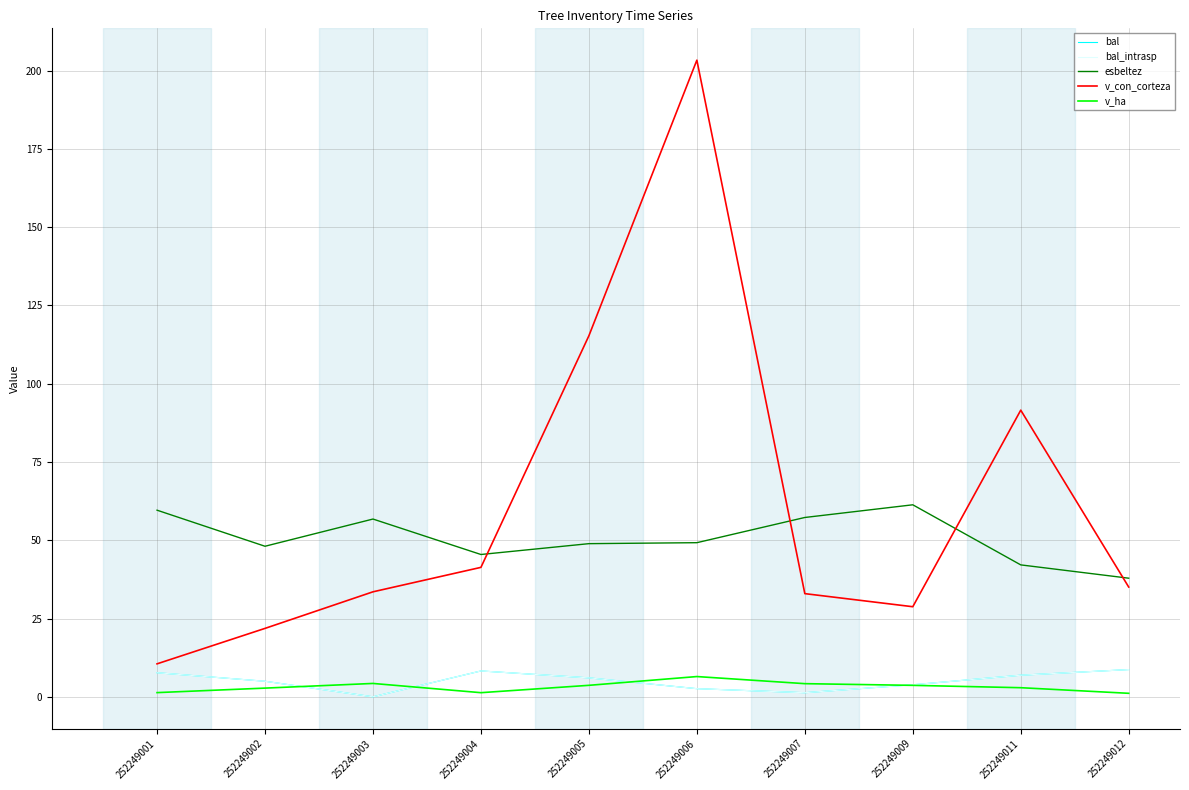

Does the chart have visible grid lines?

Yes